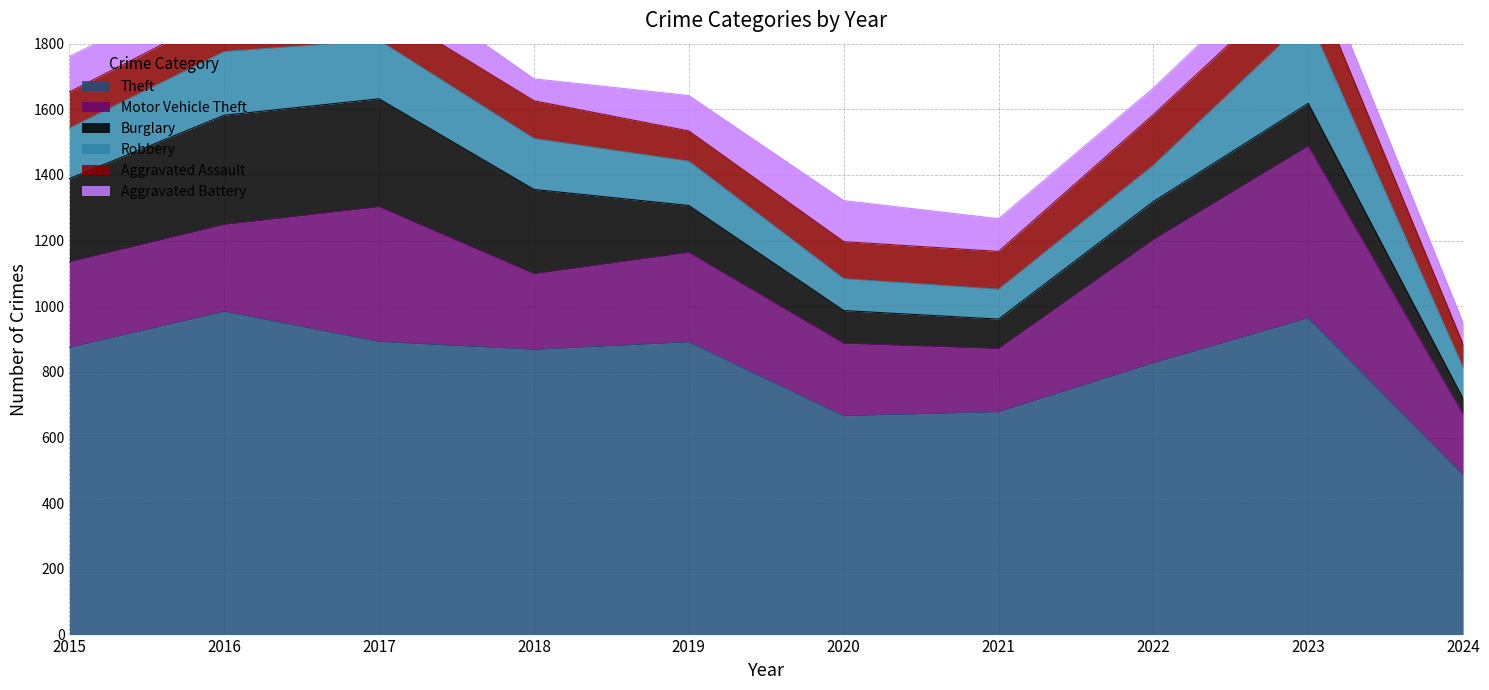

The Robbery series shows 178 at 2017. True or false?

True